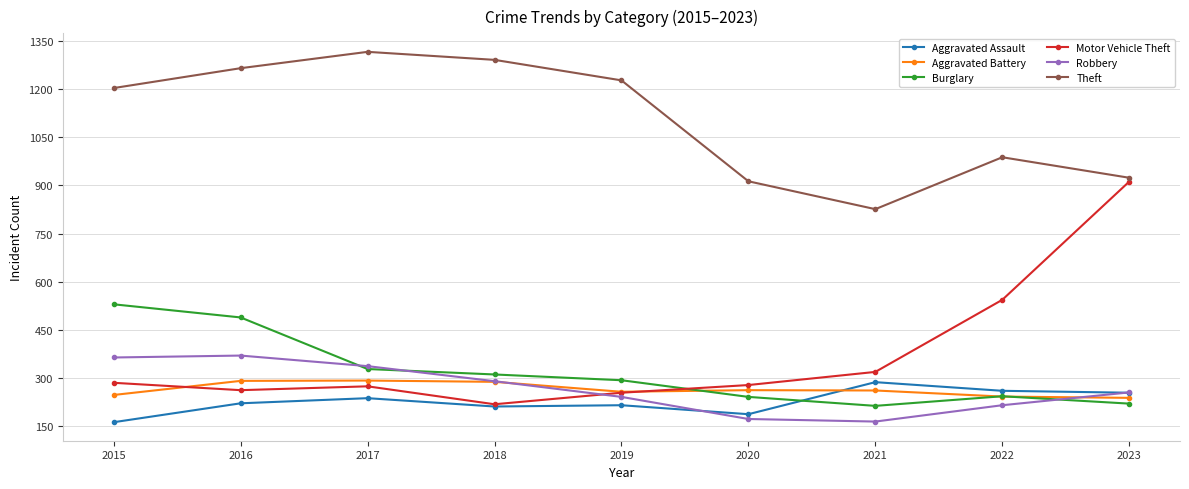

How many data points does each series have?

9